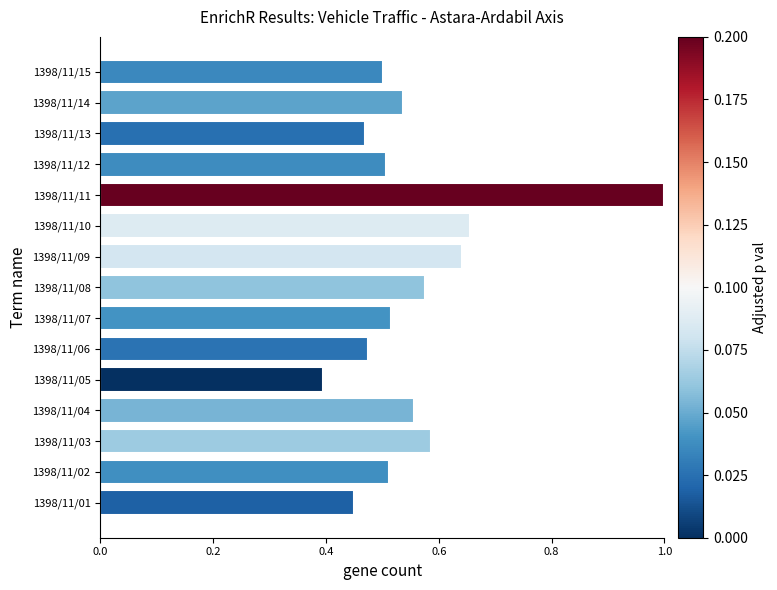

Count the number of data series in this chart.

1